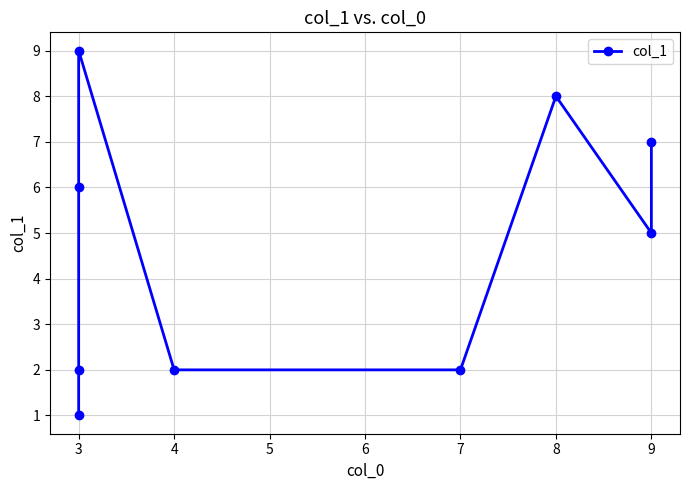

What is the change in value from 4 to 8?

+6